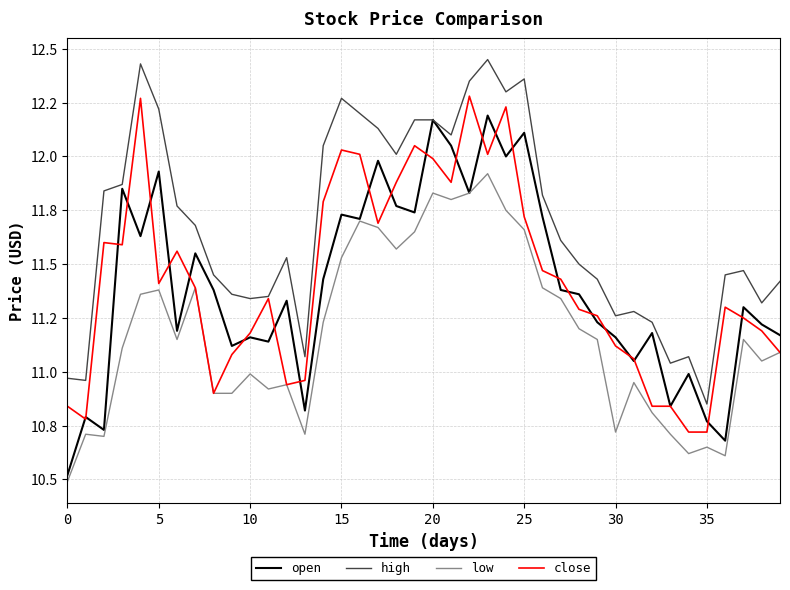

How many interior local valleys does the low series have?

10